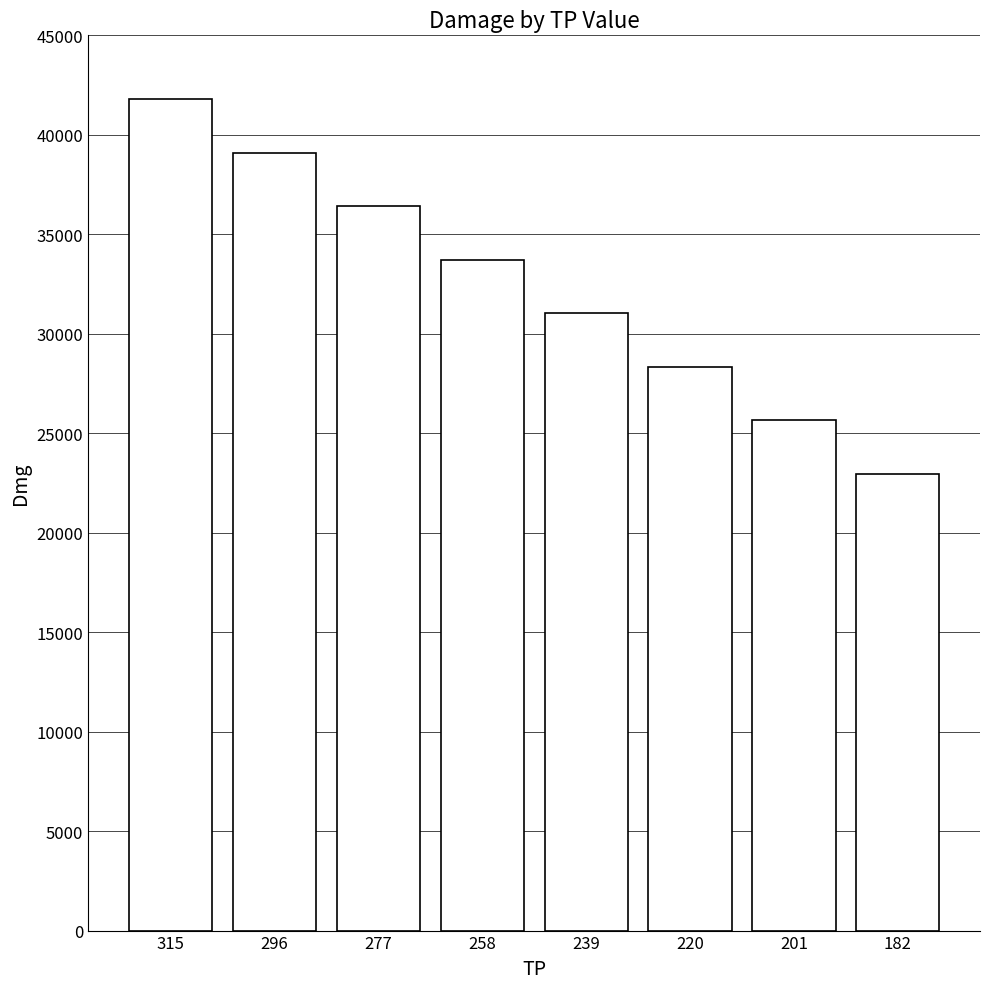

Where does the data first go above 33714?

315